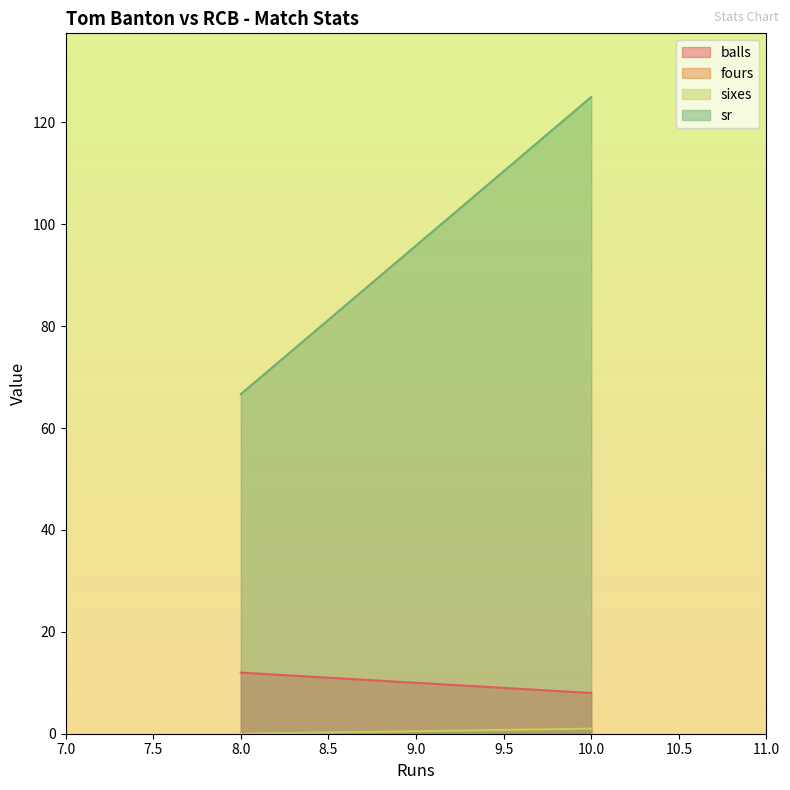

Count the number of data series in this chart.

4